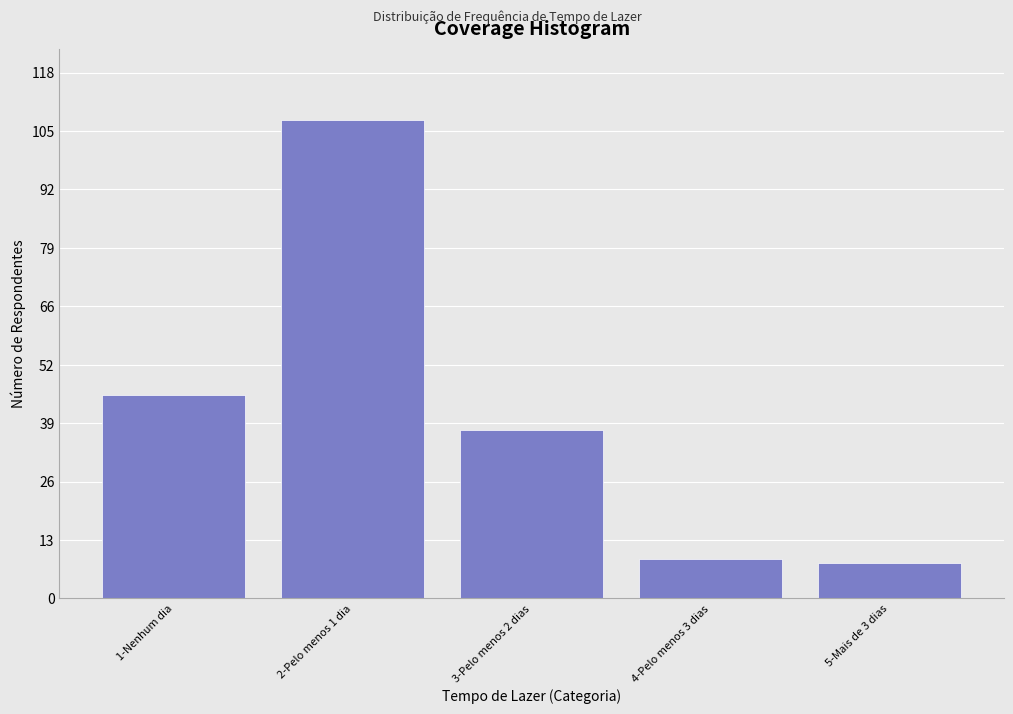

Reading right to left, extract all data points from this chart.

8	9	38	108	46